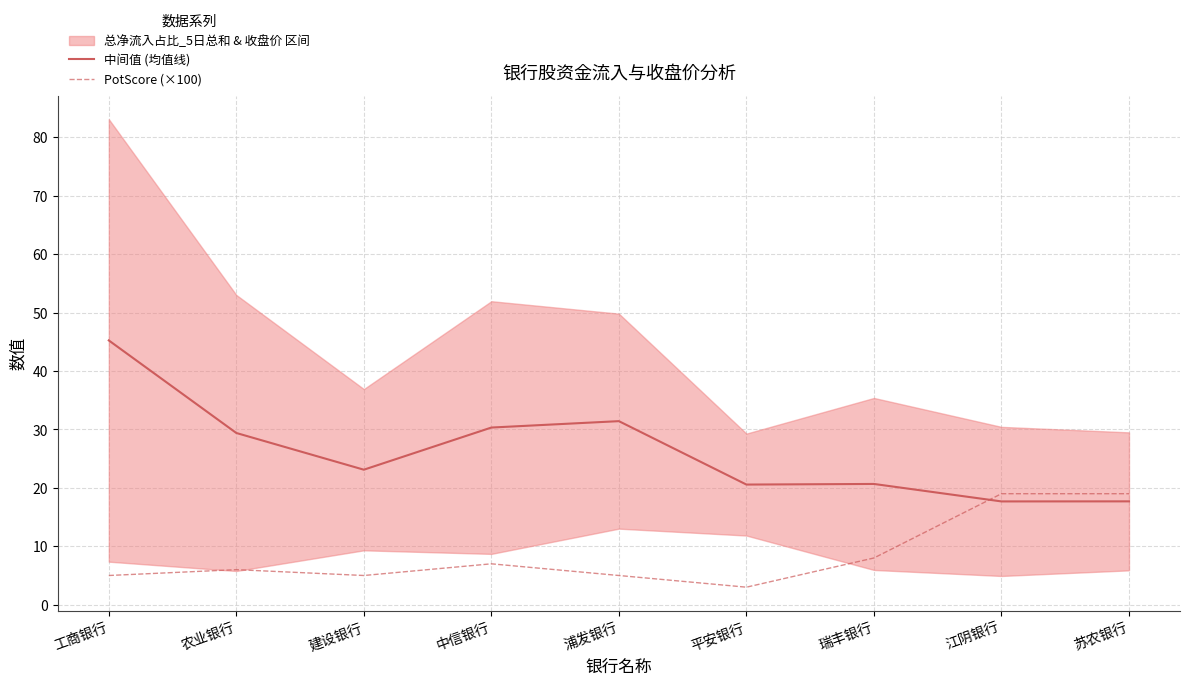

What is the lowest value of the 中间值 (均值线) series?

17.7